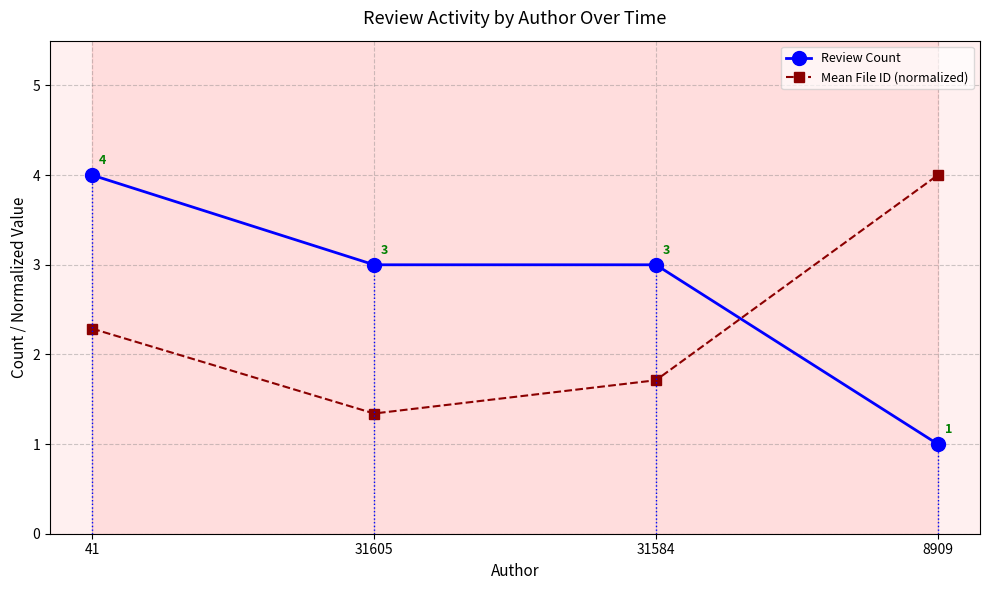

Rank the series at 41 from lowest to highest value.

Mean File ID (normalized), Review Count